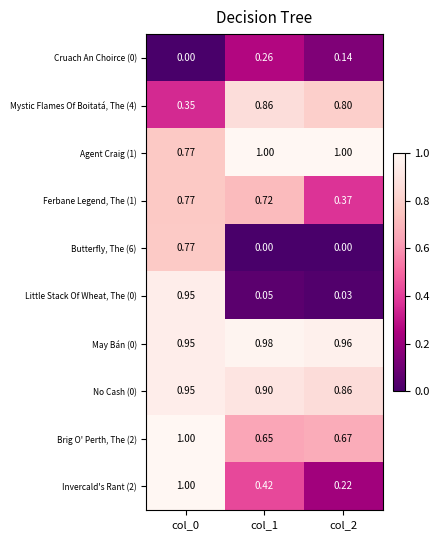

Is the value of Little Stack Of Wheat, The (0) at col_0 greater than the value of Mystic Flames Of Boitatá, The (4) at col_2?

Yes